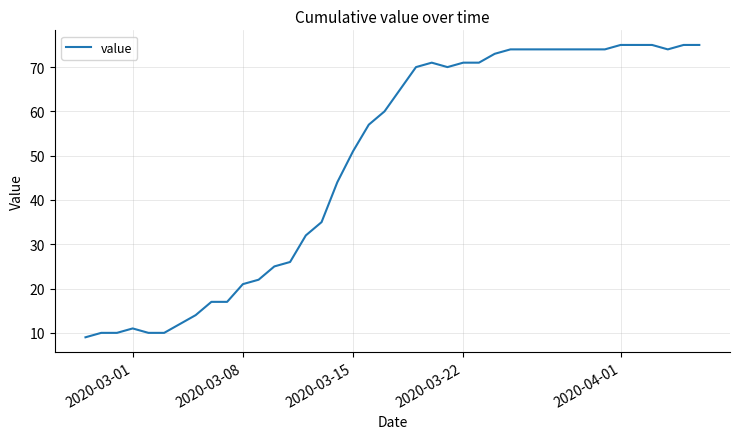

Reading right to left, extract all data points from this chart.

75	75	74	75	75	75	74	74	74	74	74	74	74	73	71	71	70	71	70	65	60	57	51	44	35	32	26	25	22	21	17	17	14	12	10	10	11	10	10	9